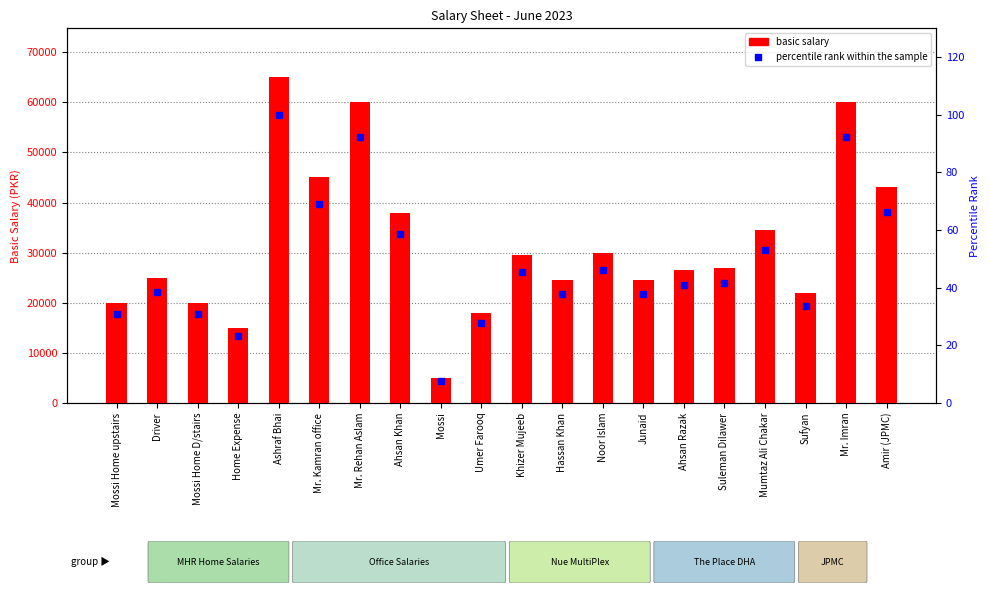

Reading right to left, what are all the values shown in this chart?

basic salary: 43000.0	60000.0	22000.0	34500.0	27000.0	26500.0	24500.0	30000.0	24500.0	29500.0	18000.0	5000.0	38000.0	60000.0	45000.0	65000.0	15000.0	20000.0	25000.0	20000.0
percentile rank within the sample: 66.2	92.3	33.8	53.1	41.5	40.8	37.7	46.2	37.7	45.4	27.7	7.7	58.5	92.3	69.2	100.0	23.1	30.8	38.5	30.8